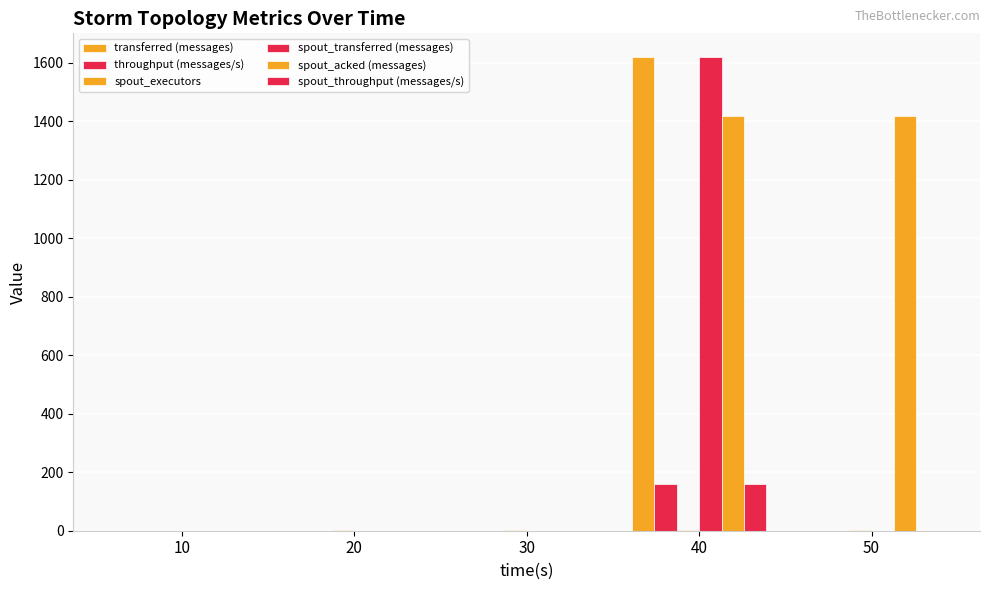

What is the total value across all series at 20?

1